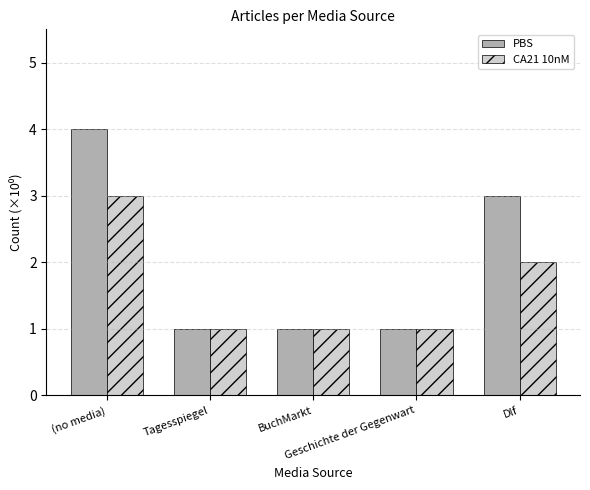

Reading left to right, what are all the values shown in this chart?

PBS: 4	1	1	1	3
CA21 10nM: 3	1	1	1	2